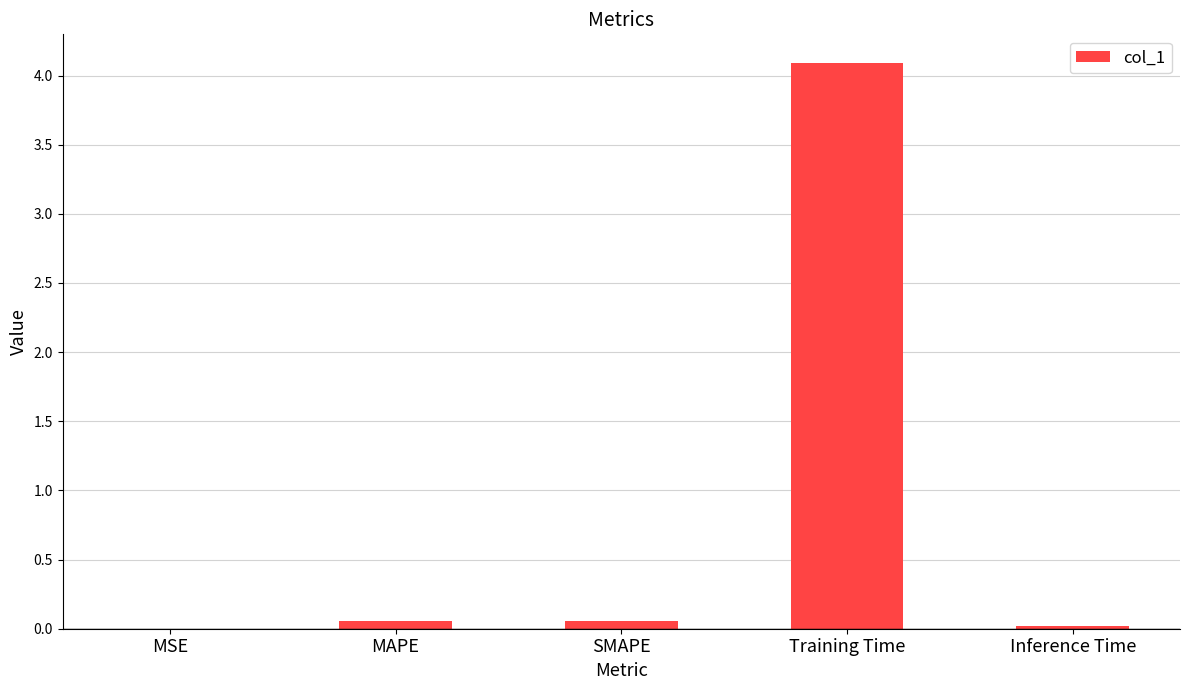

What is the greatest value displayed?

4.1